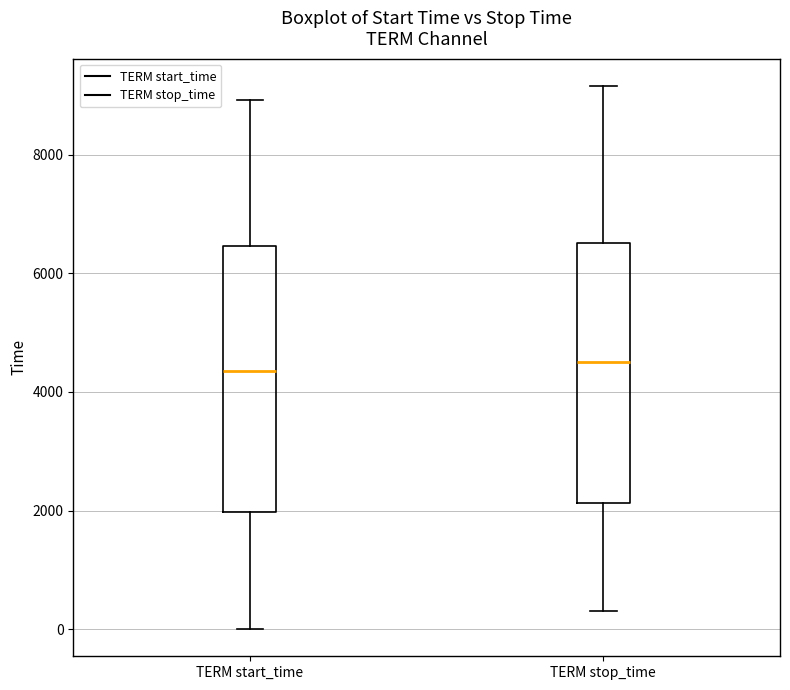

Reading left to right, transcribe this box plot: for each box, give where its median line is, the range the box spans, and where its two whiskers end, as read against the y-axis. The values are not printed on the chart, so give them approximately, as read against the axis.

TERM start_time: median 4400, box 2000 to 6400, whiskers 0 to 9000
TERM stop_time: median 4600, box 2200 to 6600, whiskers 400 to 9200